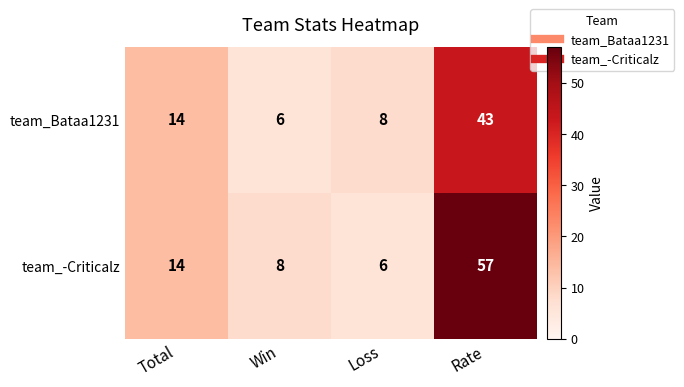

What is the sum of the team_Bataa1231 values at Loss and Total?

22